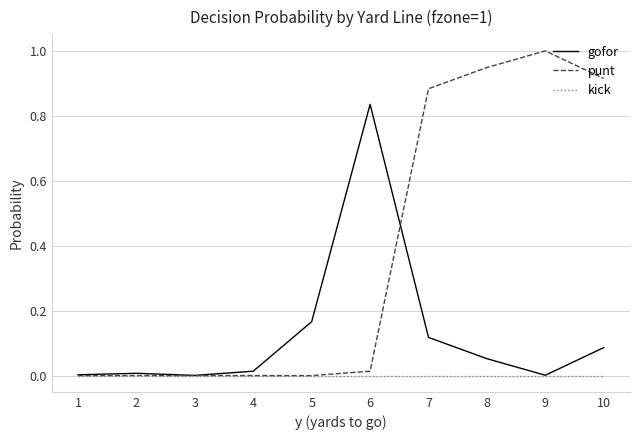

True or false: punt and gofor cross at least once.

True